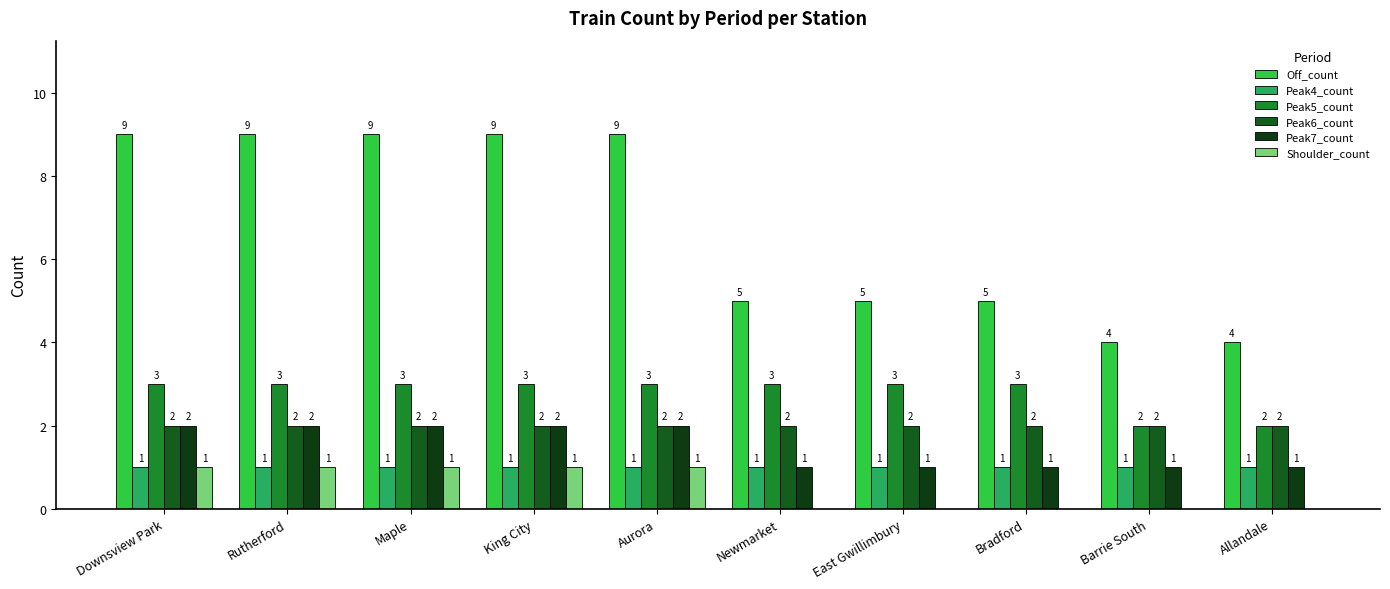

What is the maximum value shown in the chart?

9